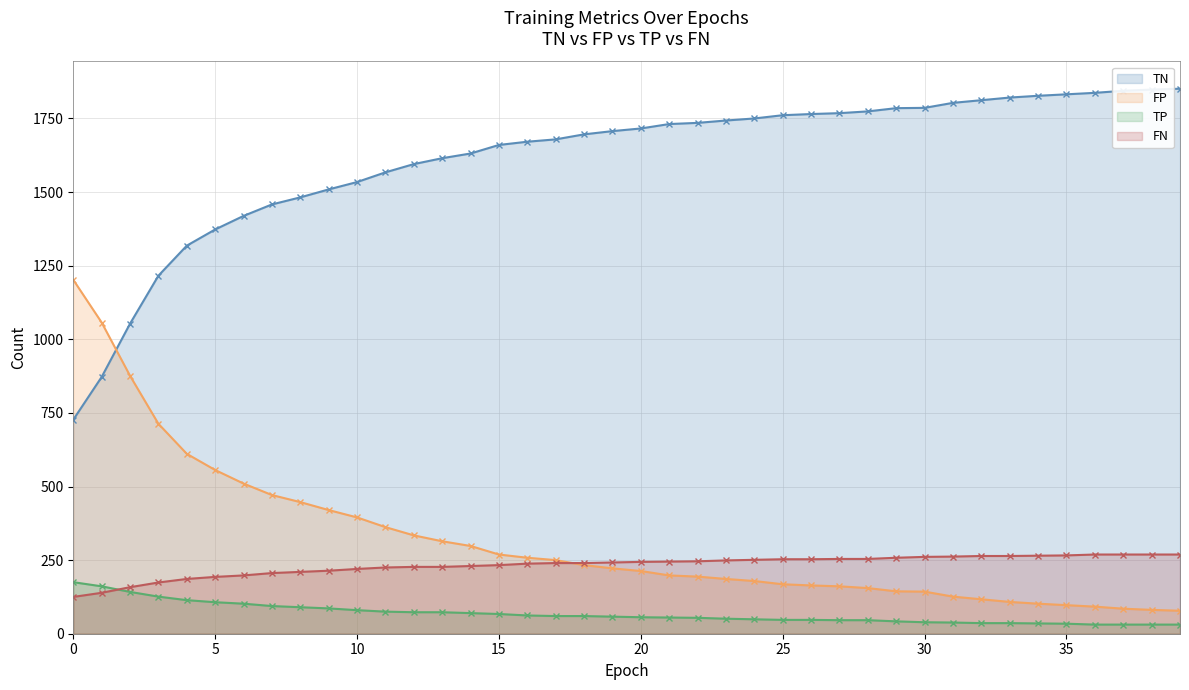

True or false: TP and FP intersect in this chart.

False